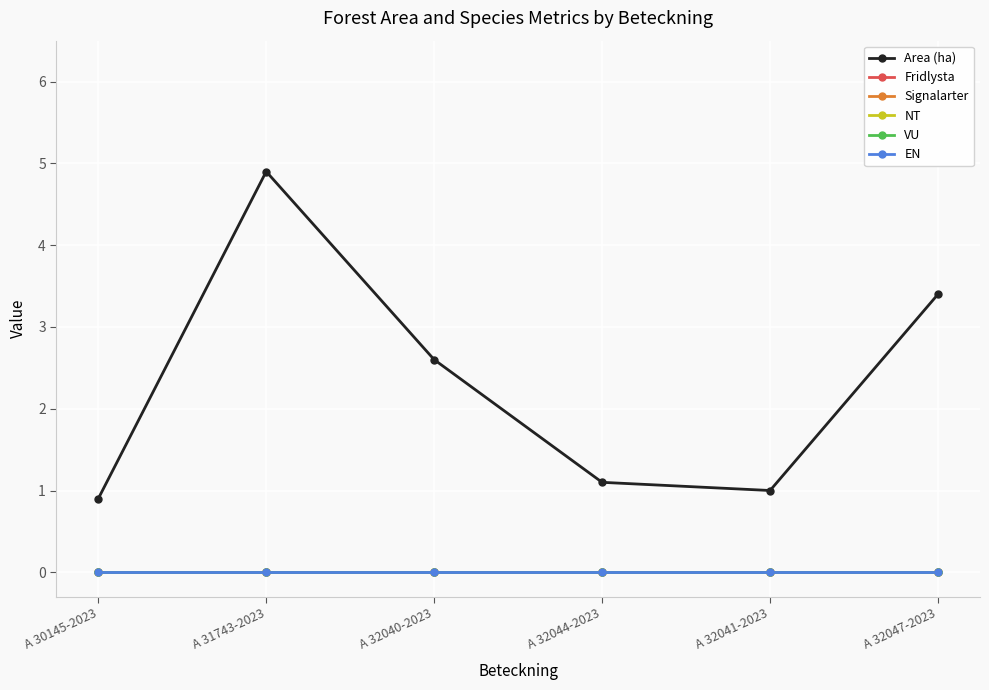

Reading left to right, transcribe all the data shown in this chart.

Area (ha): 0.9	4.9	2.6	1.1	1.0	3.4
Fridlysta: 0.0	0.0	0.0	0.0	0.0	0.0
Signalarter: 0.0	0.0	0.0	0.0	0.0	0.0
NT: 0.0	0.0	0.0	0.0	0.0	0.0
VU: 0.0	0.0	0.0	0.0	0.0	0.0
EN: 0.0	0.0	0.0	0.0	0.0	0.0